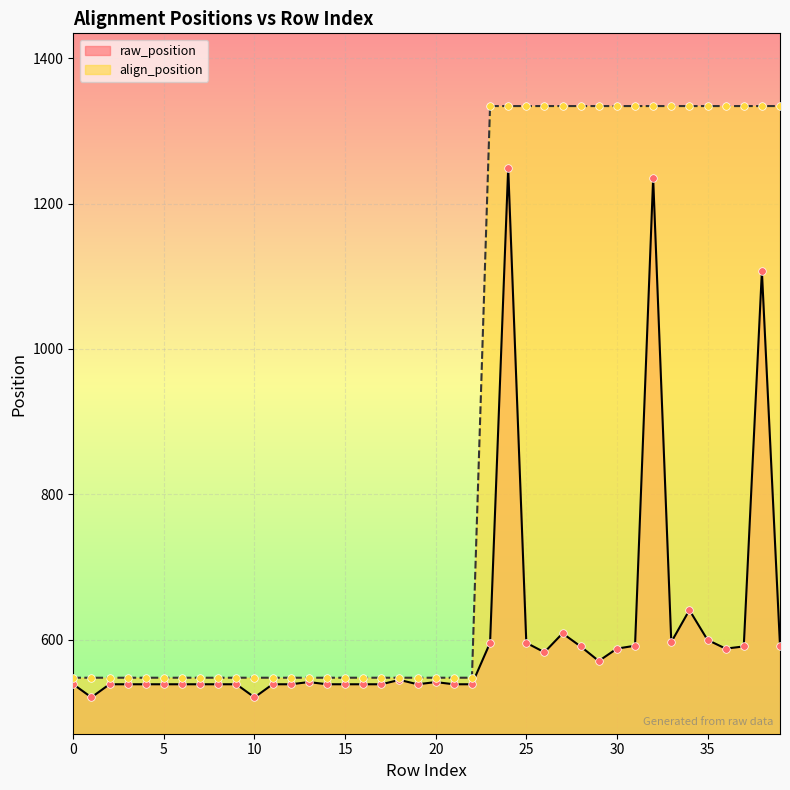

At which category is the sum across all series the highest?

24